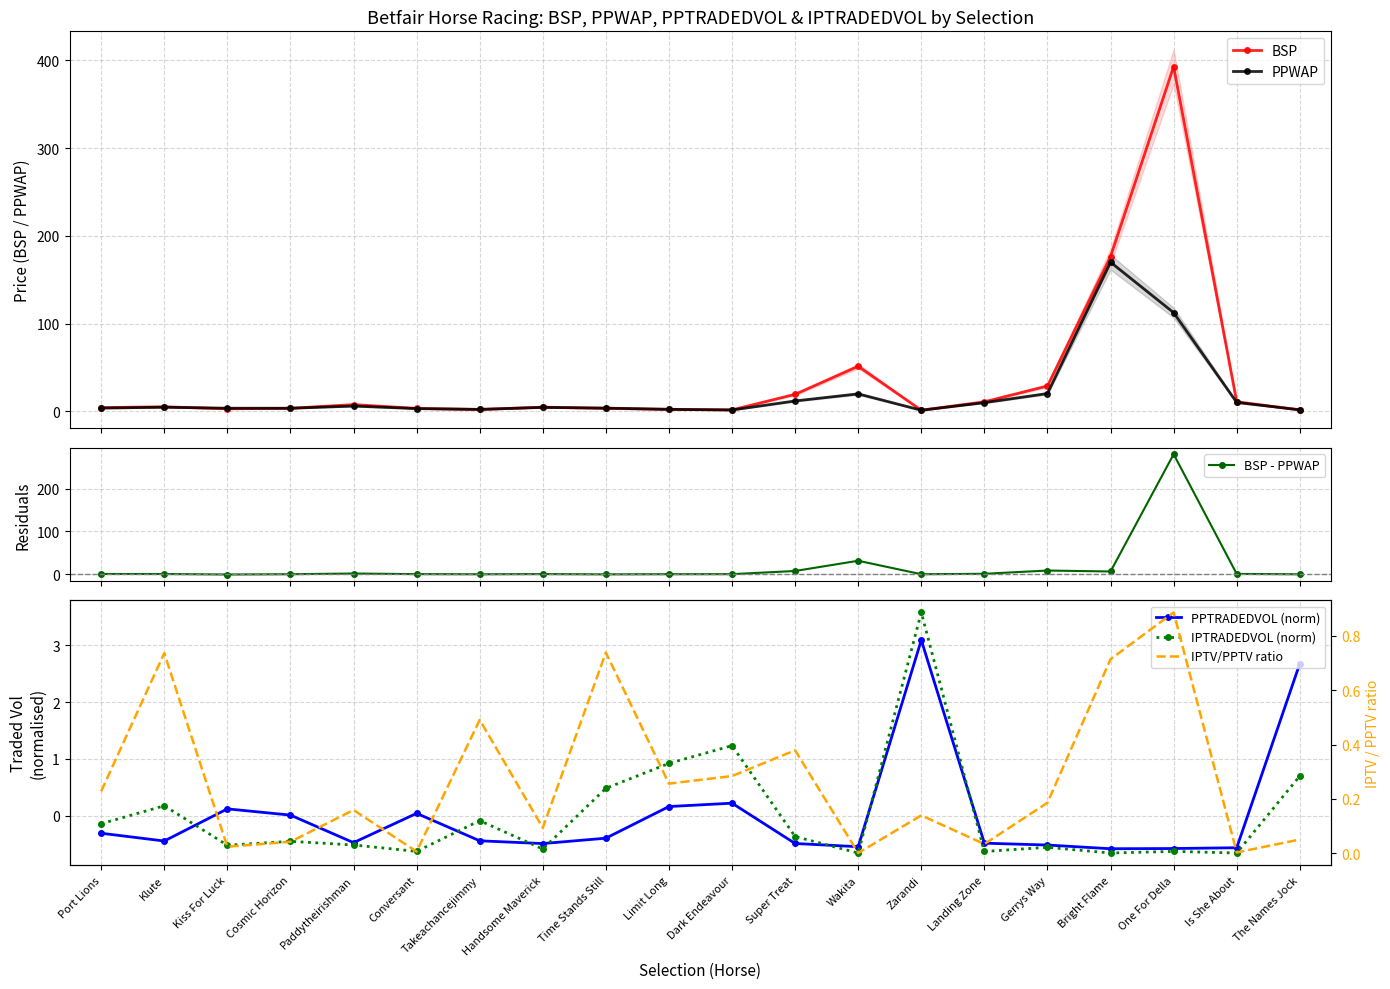

What are all the series names shown in the legend?

BSP, PPWAP, BSP - PPWAP, PPTRADEDVOL (norm), IPTRADEDVOL (norm), IPTV/PPTV ratio